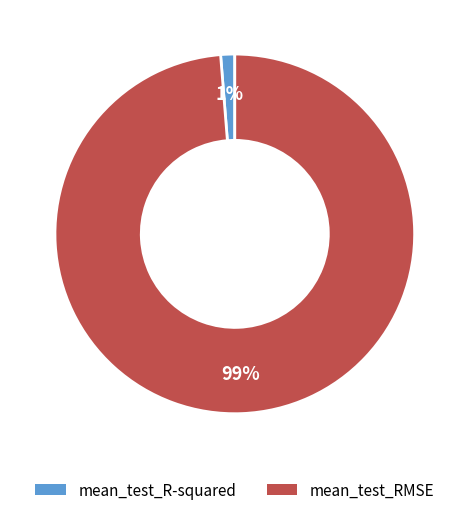

How many slices are in this pie chart?

2